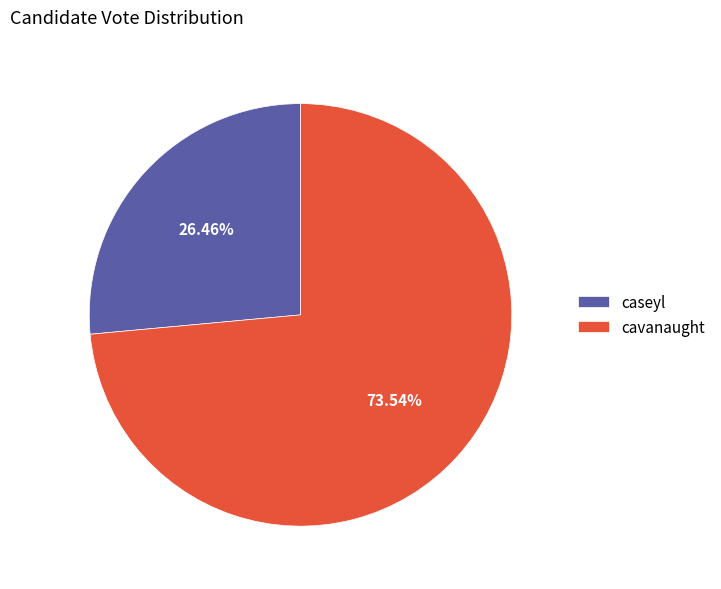

Combined, what portion of the pie is caseyl and cavanaught?

100.0%